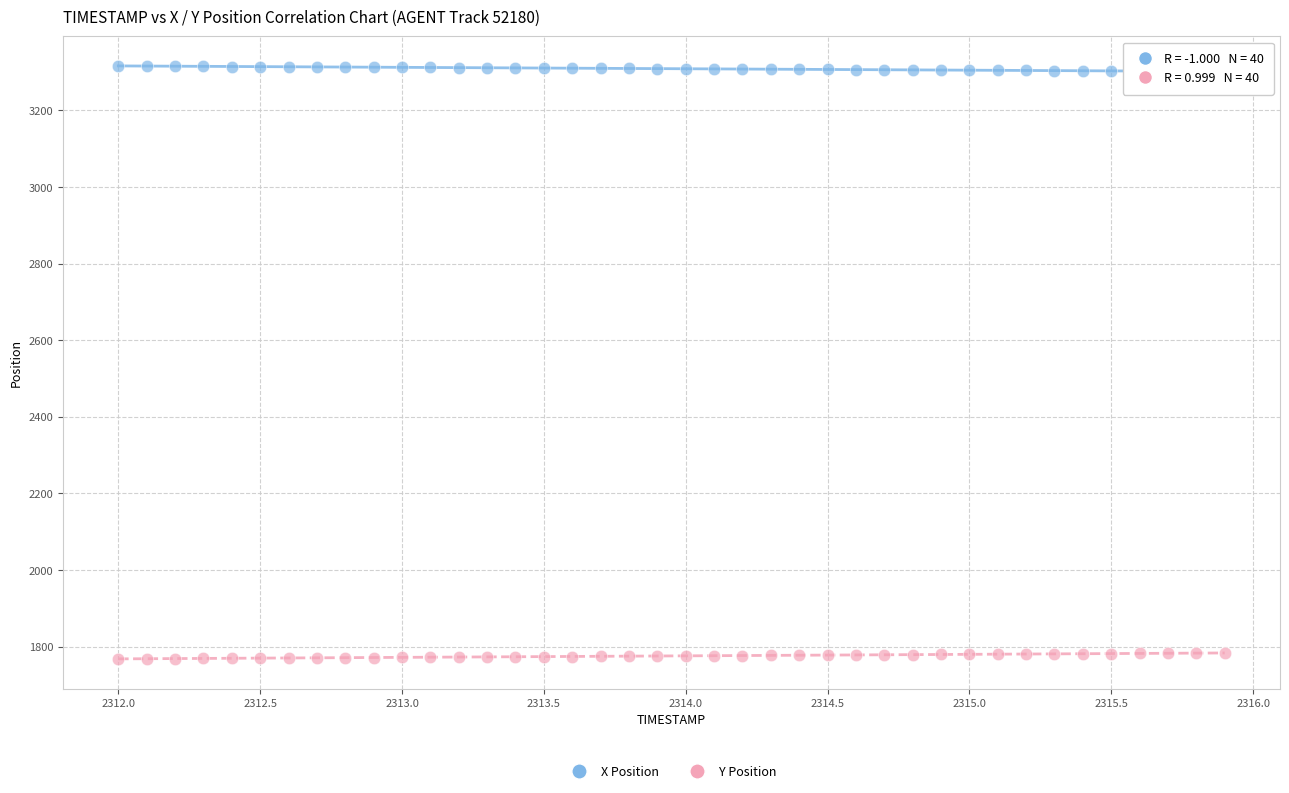

Which series reaches the maximum Y coordinate?

X Position